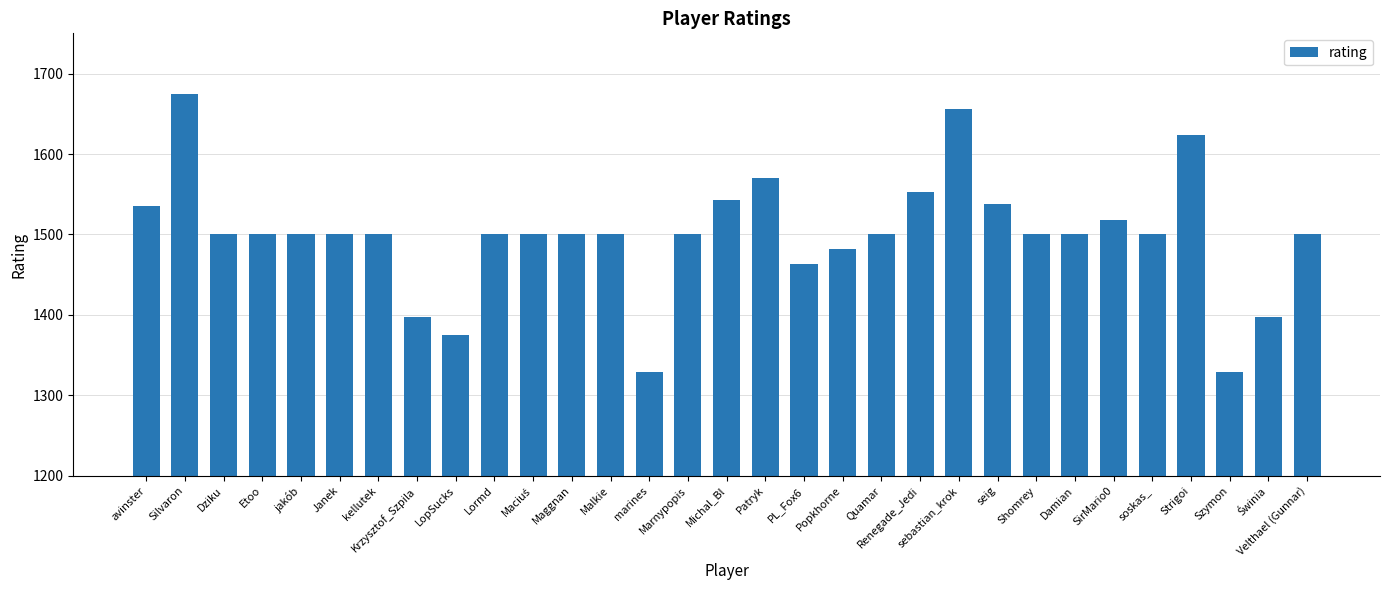

Where does the data first go above 1500?

avinster